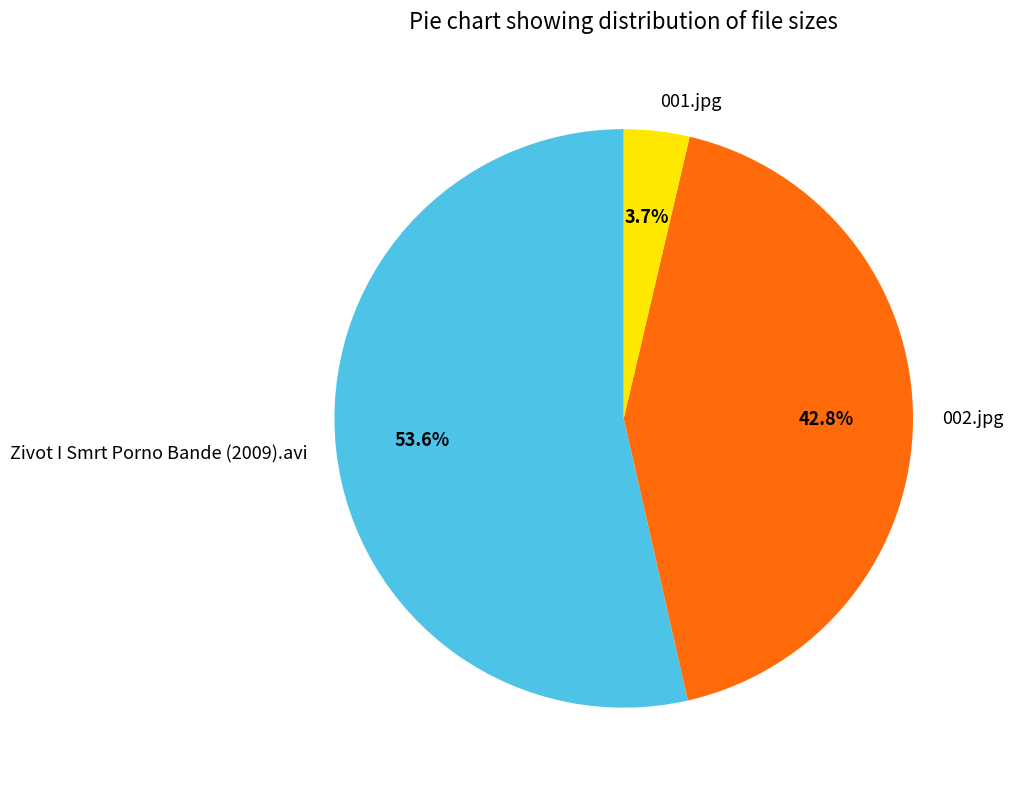

How many slices are in this pie chart?

3